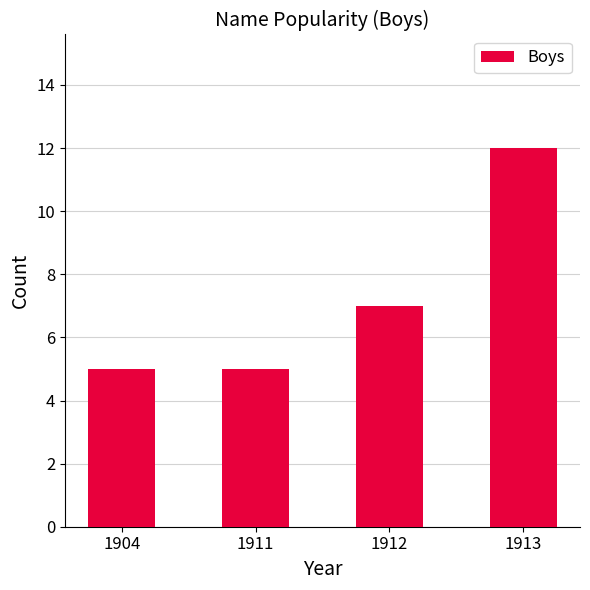

What is the greatest value displayed?

12